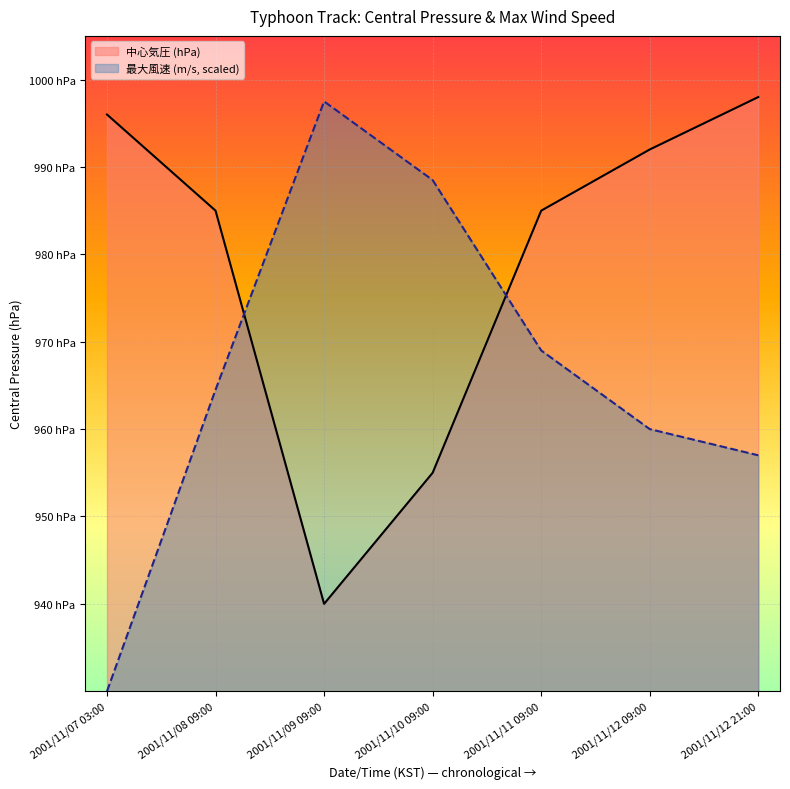

What is the total value across all series at 2001/11/12 21:00?

1955.0